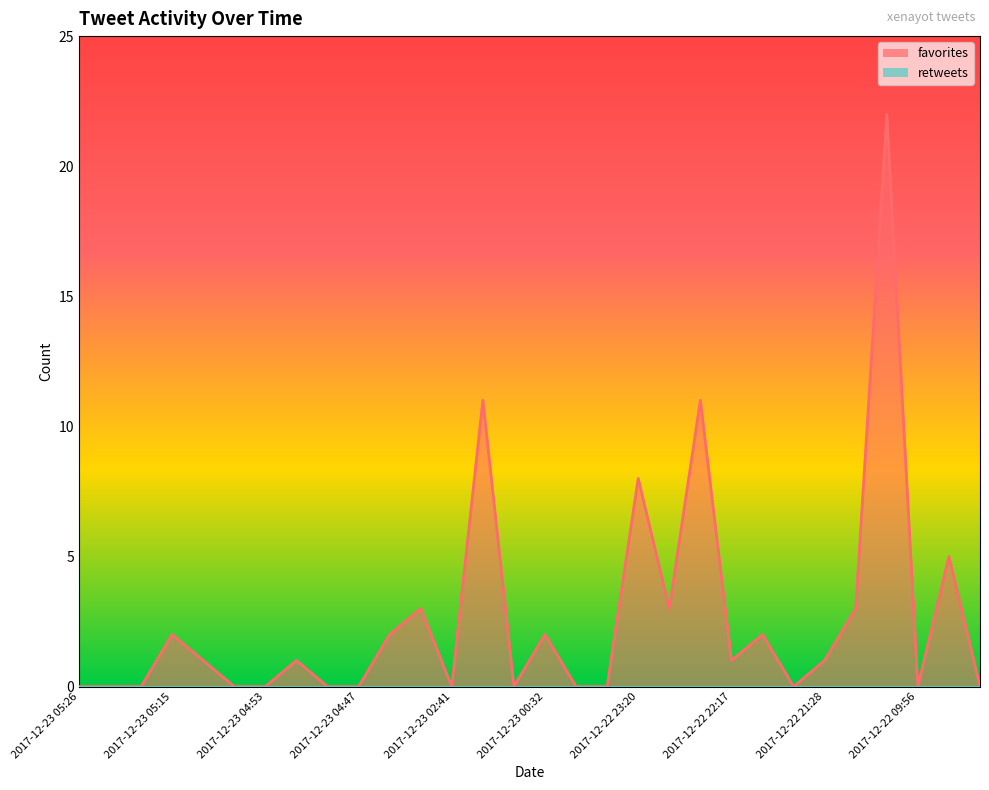

How many lines are shown in the chart?

1